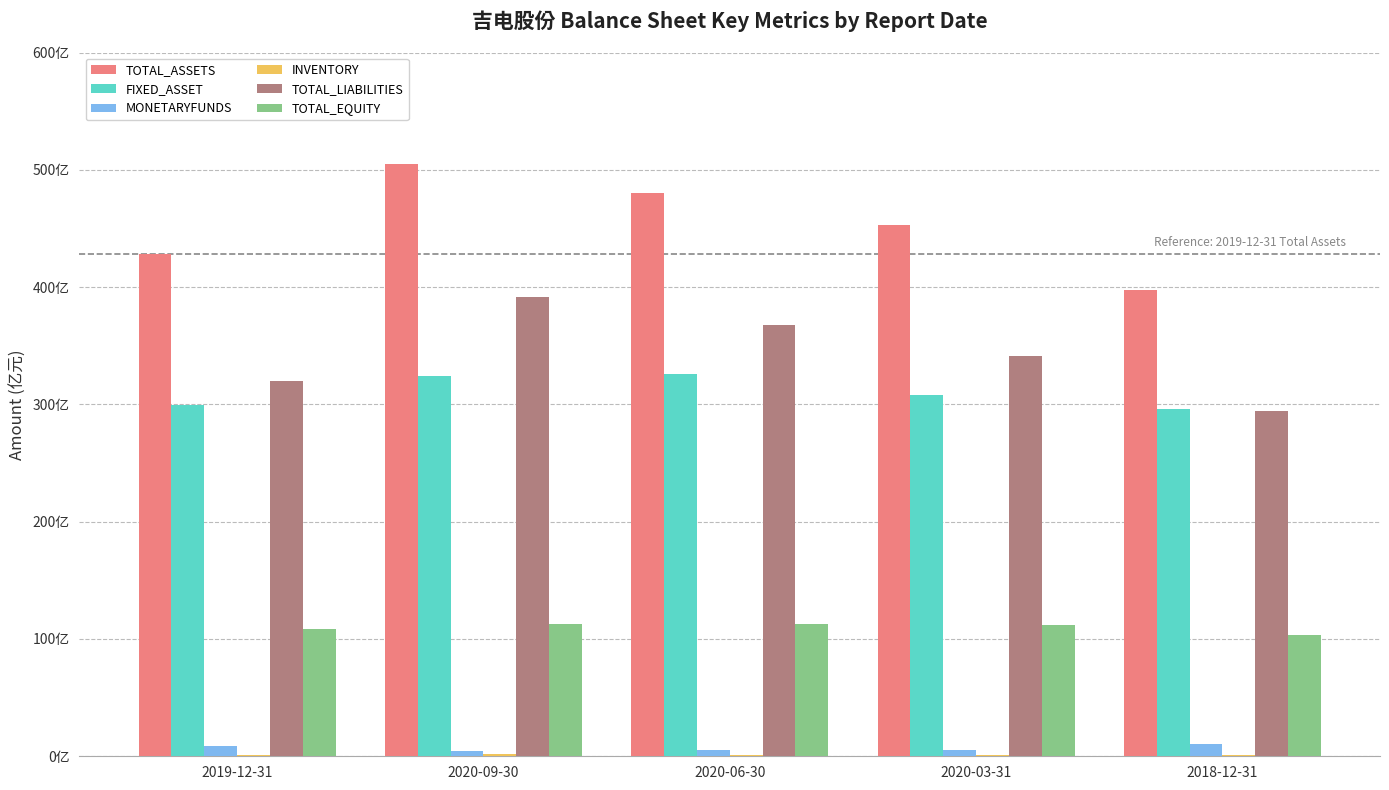

Where is FIXED_ASSET nearest to the value 31093708426?

2020-03-31